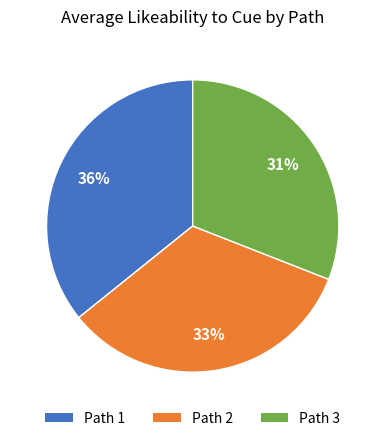

Which slice is the largest?

Path 1